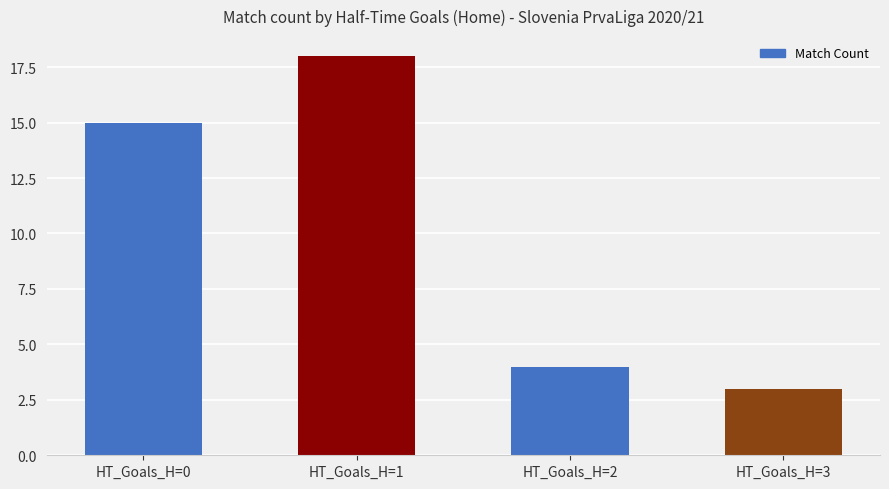

How many bars are there in total?

4